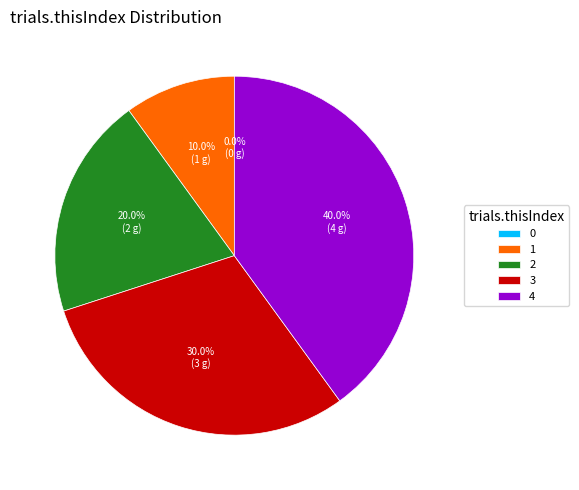

Do 1 and 4 together represent more than half of the pie?

No